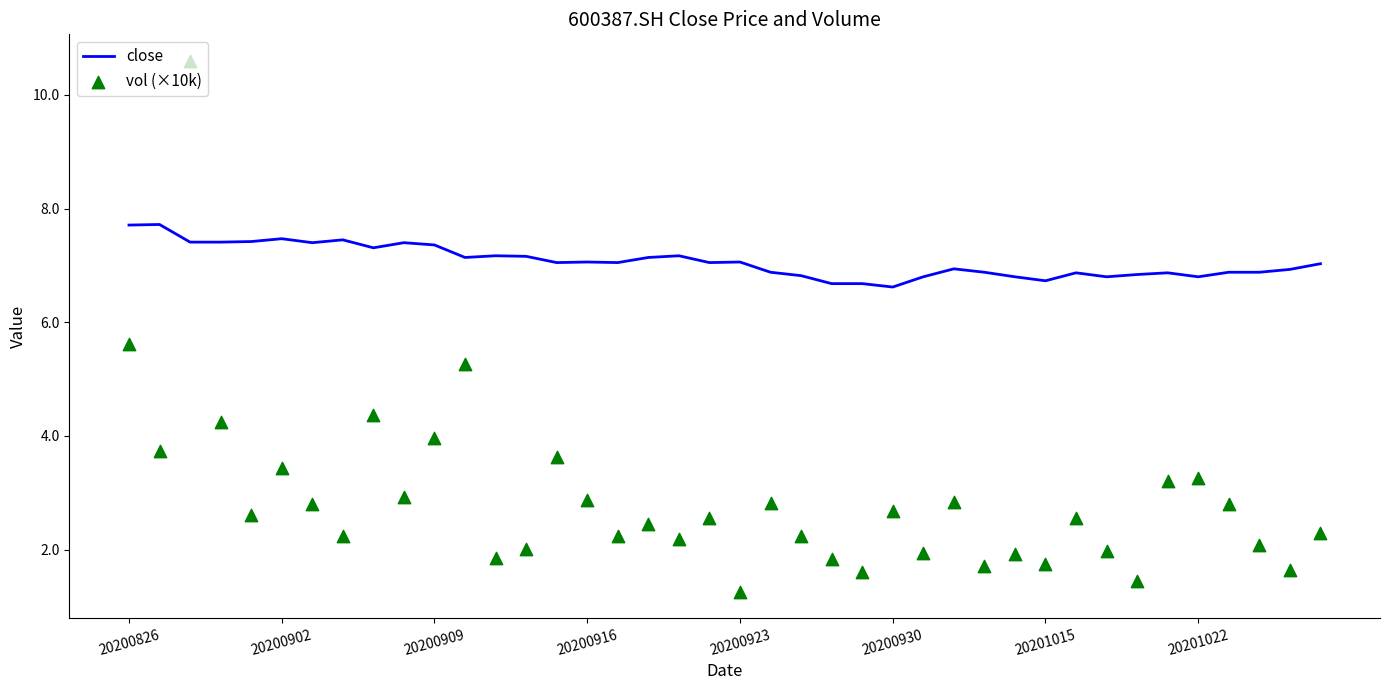

Is the value of close at 19 greater than the value of vol (×10k) at 14?

Yes